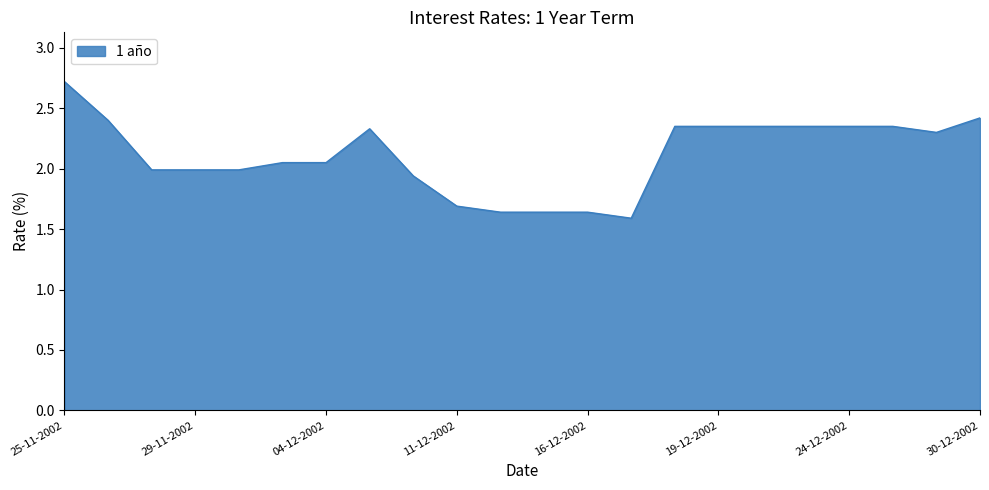

What is the difference between the maximum and minimum values?

1.1